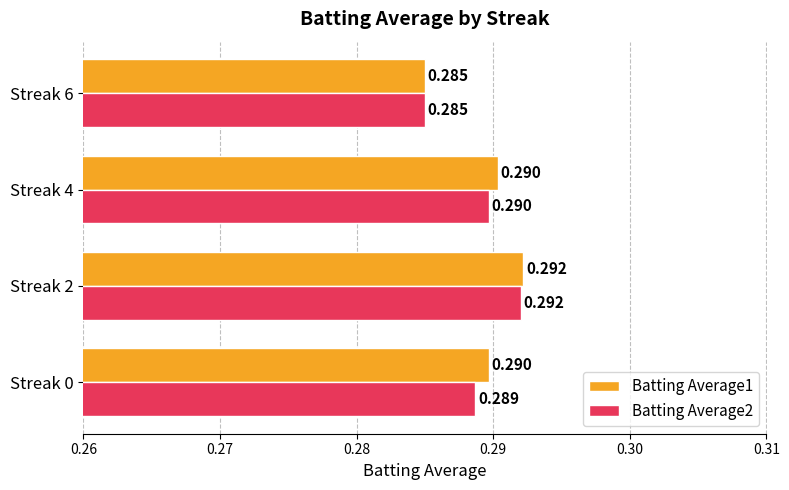

Is the value of Batting Average2 at Streak 0 greater than the value of Batting Average1 at Streak 0?

No